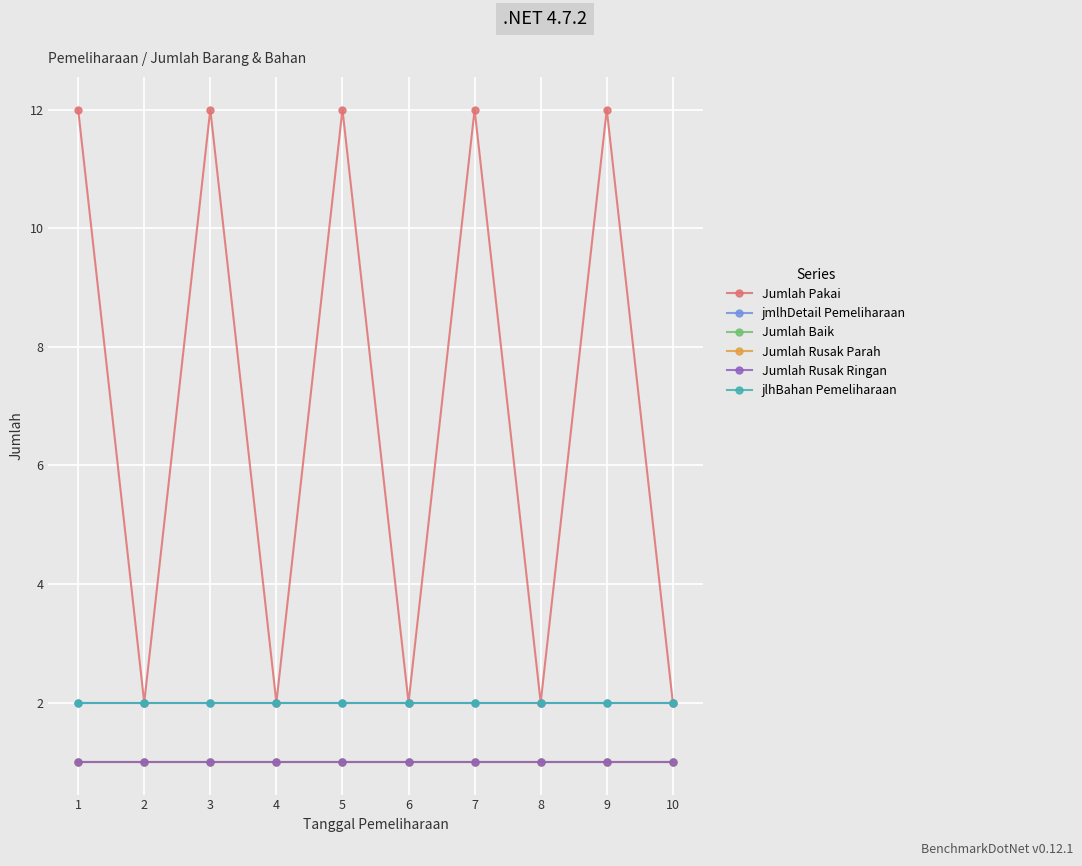

True or false: Jumlah Rusak Ringan has more than 1 interior local peaks.

False